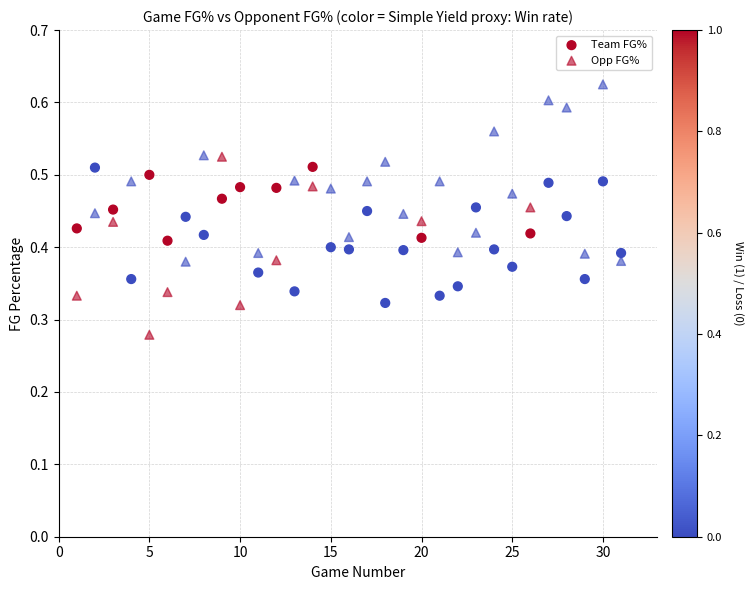

How many points are shown in the scatter plot?

62